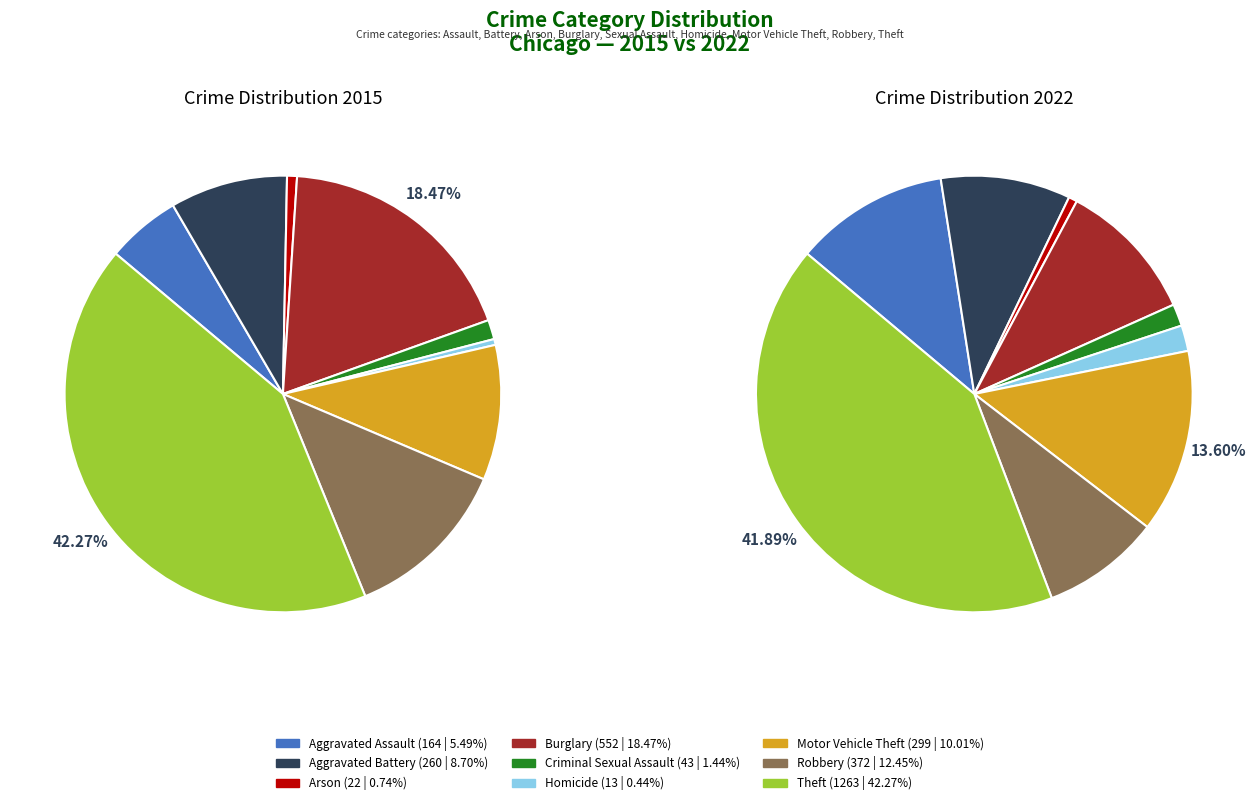

How many segments does this pie chart have?

9